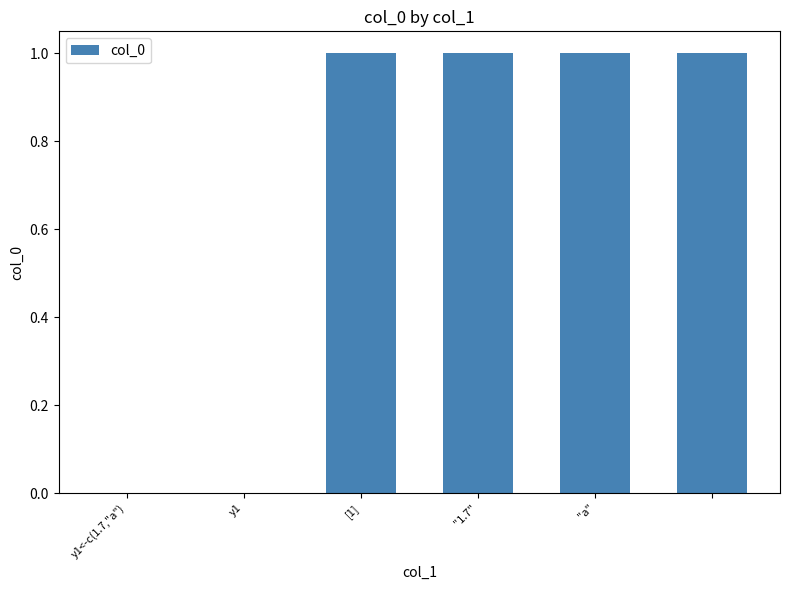

What is the sum of all values?

4